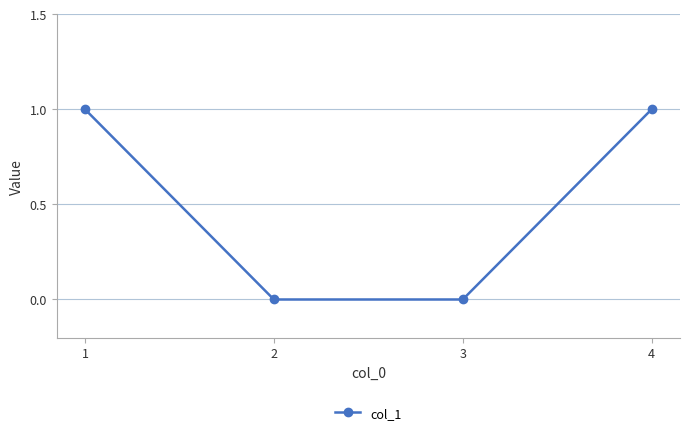

What is the difference between the second highest and minimum values?

1